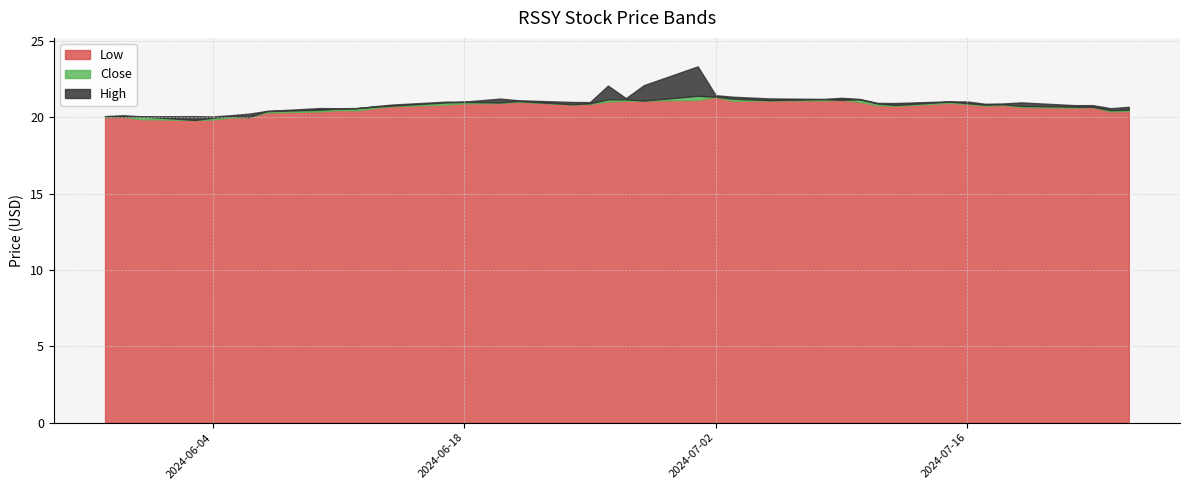

Where is Low nearest to the value 20?

2024-05-29